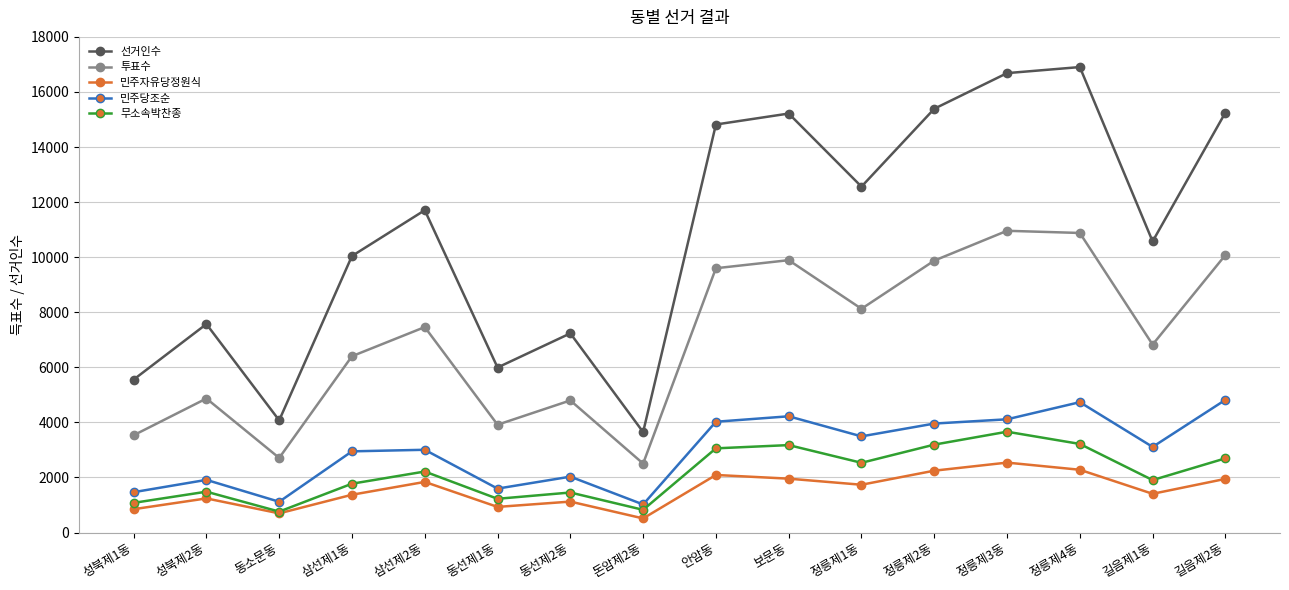

The value of 투표수 at 정릉제4동 is 10879. True or false?

True